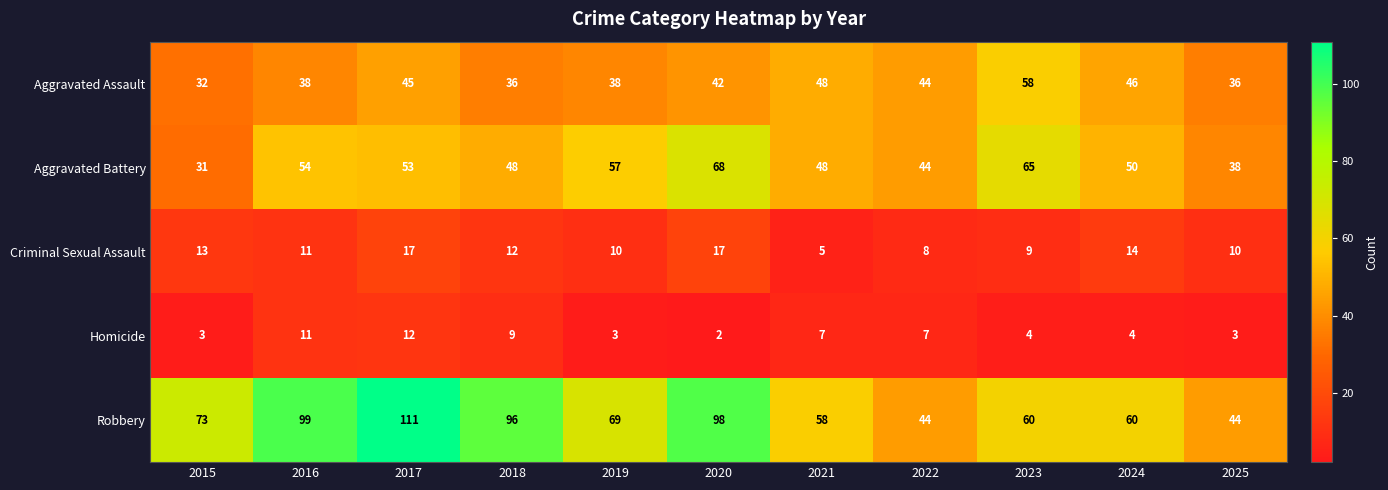

Where does the Homicide series first go above 4?

2016